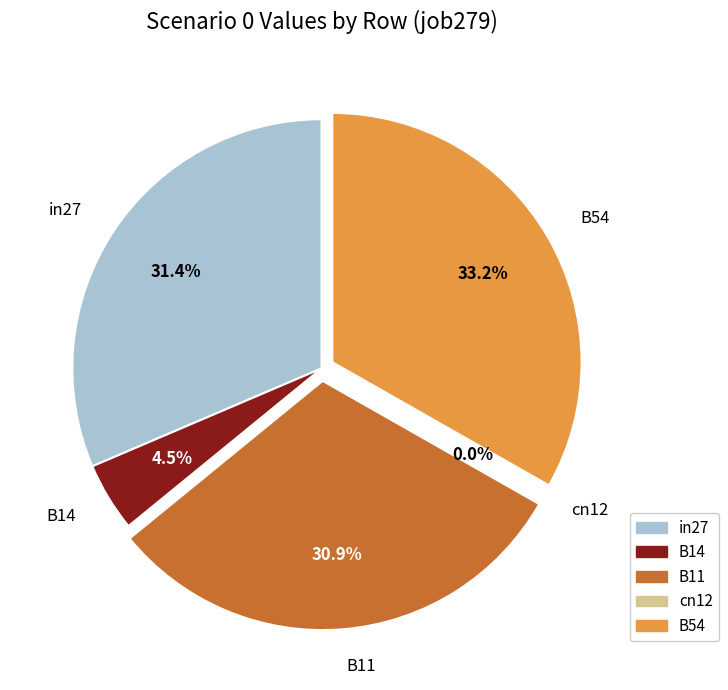

Count the number of slices in the pie.

5